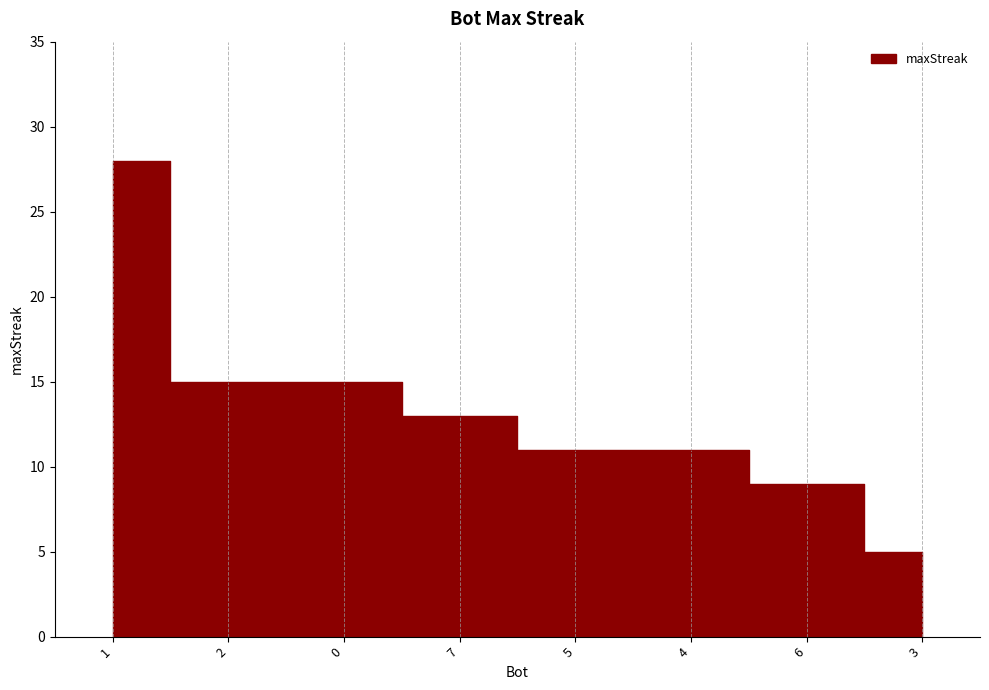

What position from the right is 4?

3